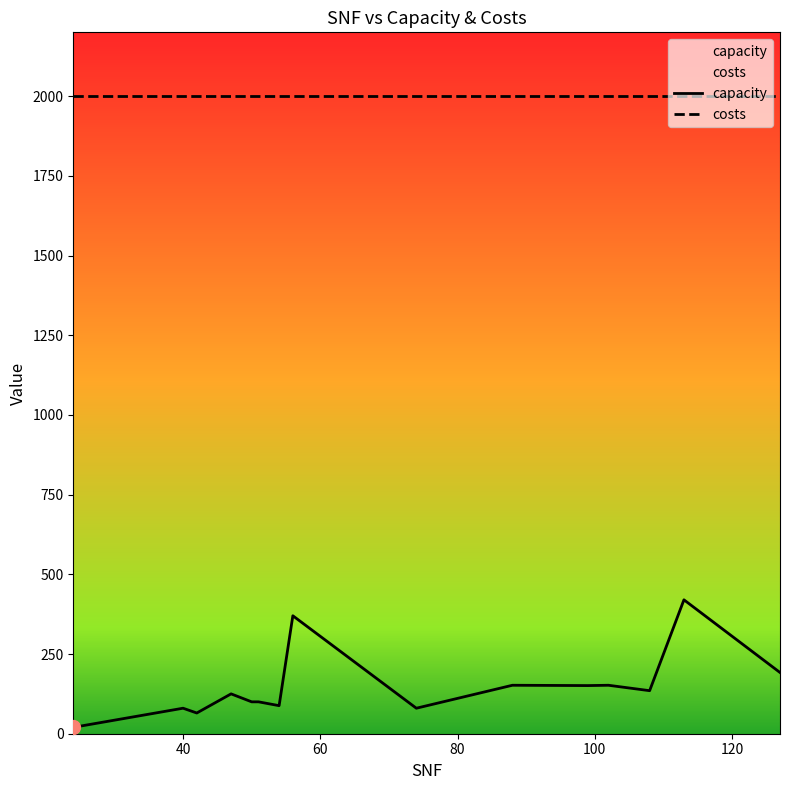

What is the minimum value for costs?

2000